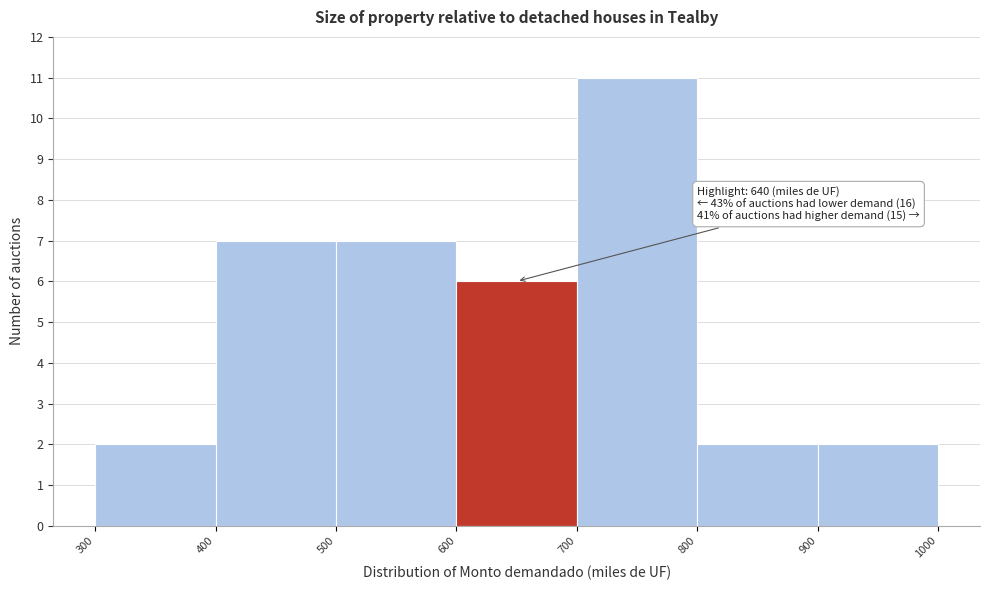

Which range on the x-axis has the tallest bar?

700 to 800